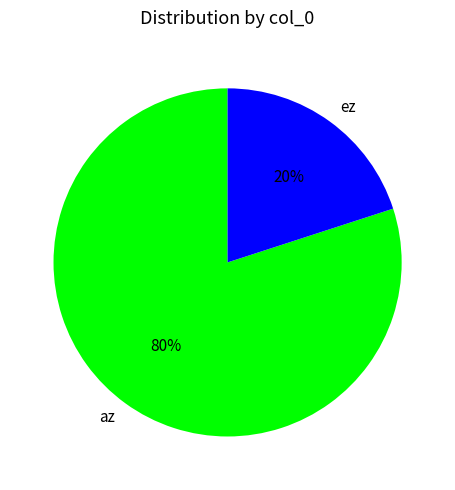

To the nearest percent, what is the difference between the largest and smallest slice percentages?

60%